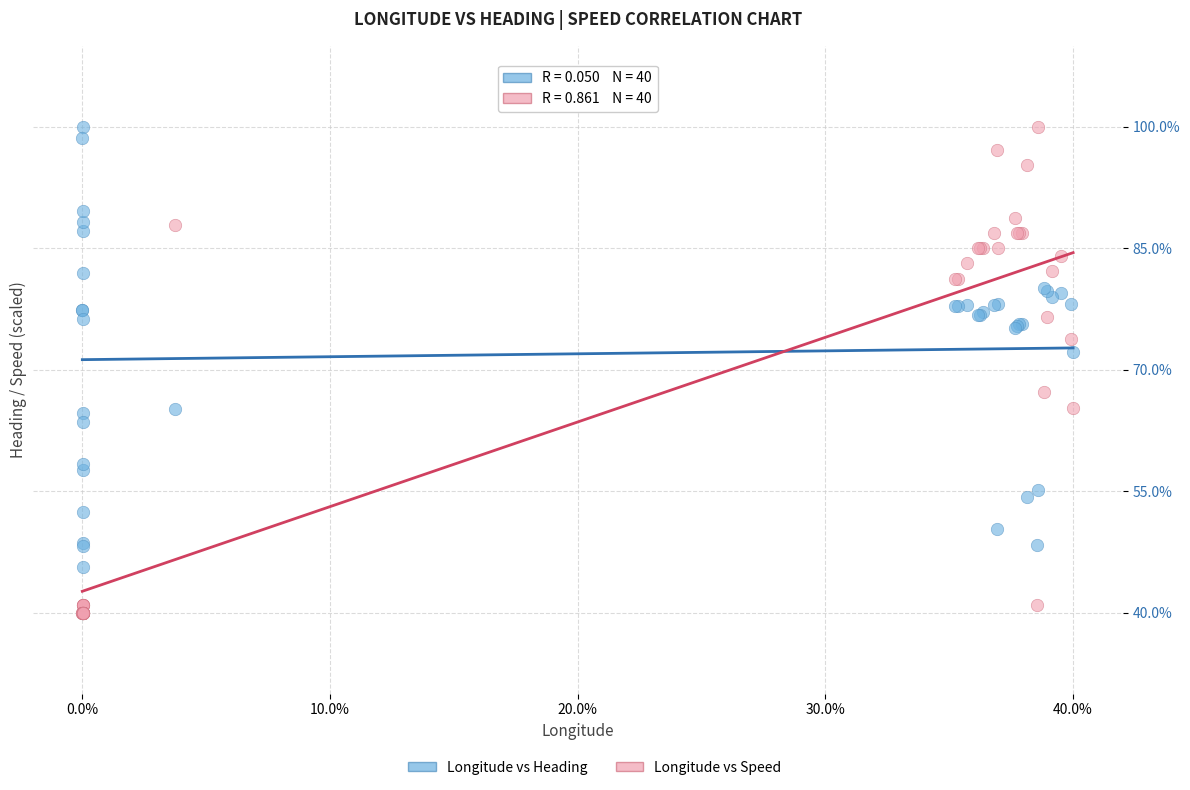

Which series reaches the minimum Y coordinate?

Longitude vs Speed